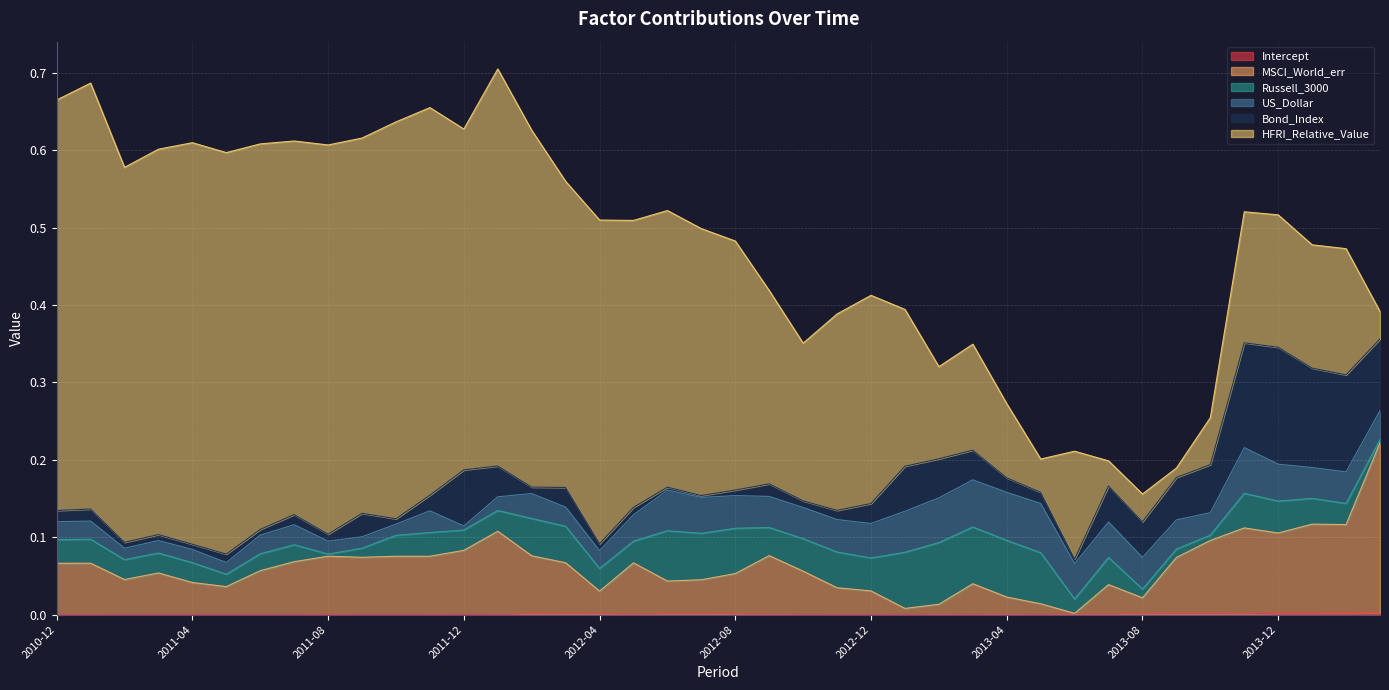

What is the difference between the maximum and minimum values in the Bond_Index series?

0.1